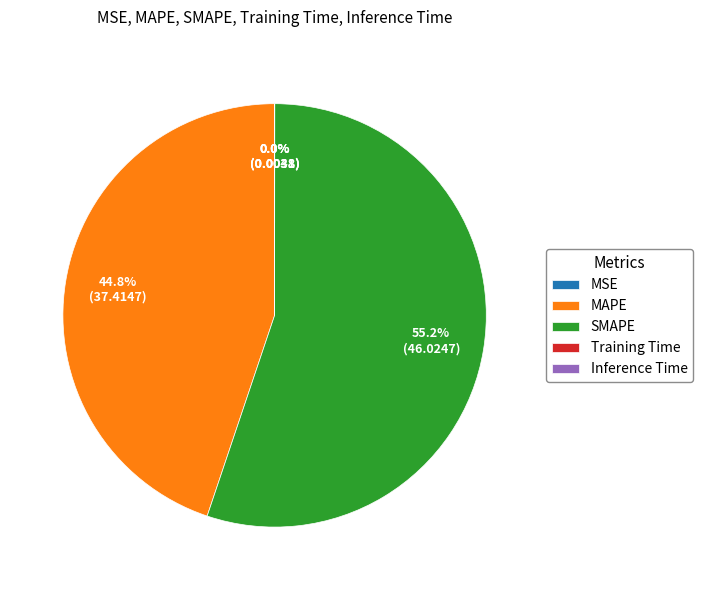

To the nearest percent, what is the difference between the largest and smallest slice percentages?

55%